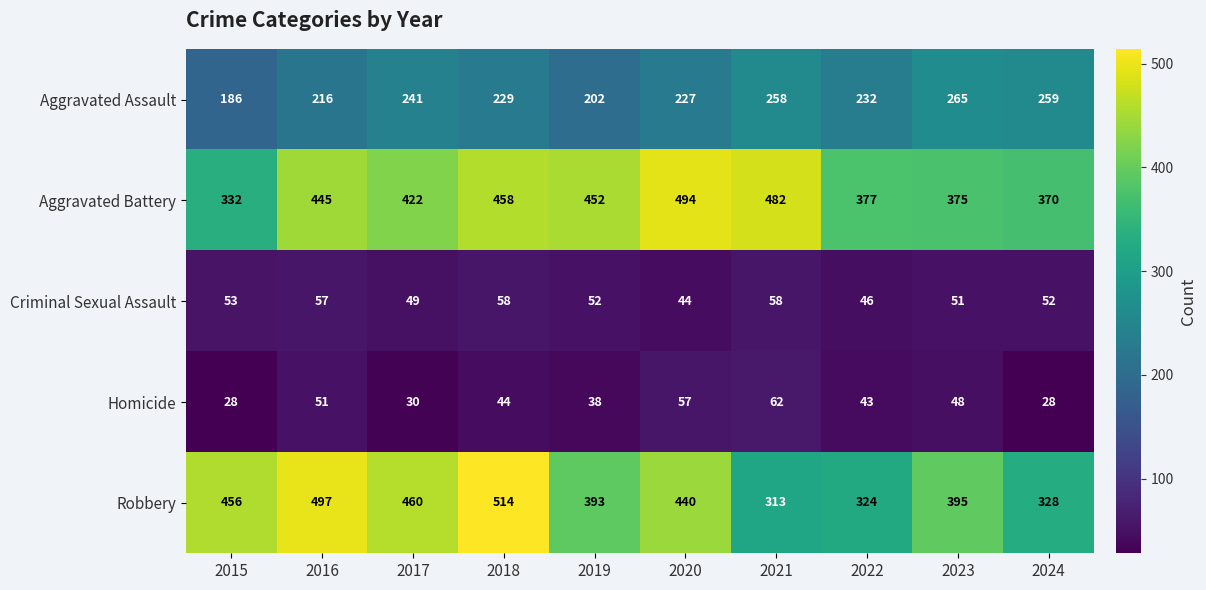

Which series changed the most between 2016 and 2020?

Robbery